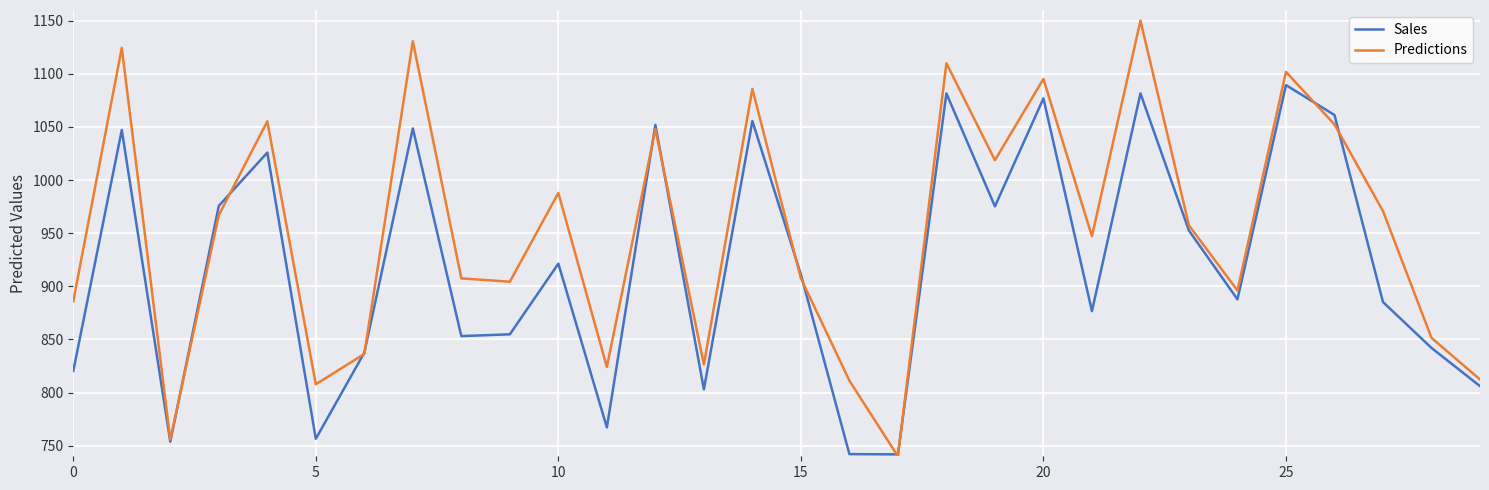

True or false: Sales has more than 0 points higher than both neighbors.

True